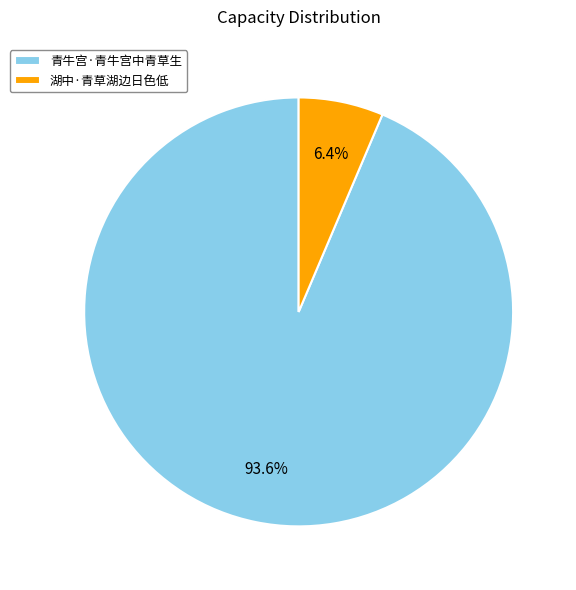

Combined, do 青牛宫·青牛宫中青草生 and 湖中·青草湖边日色低 account for over 50%?

Yes